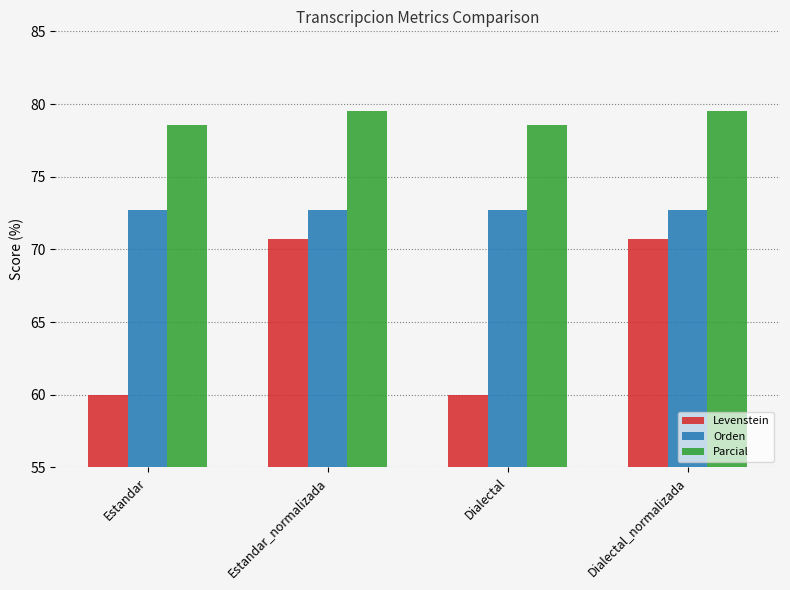

Rank the series by their average value, from highest to lowest.

Parcial, Orden, Levenstein